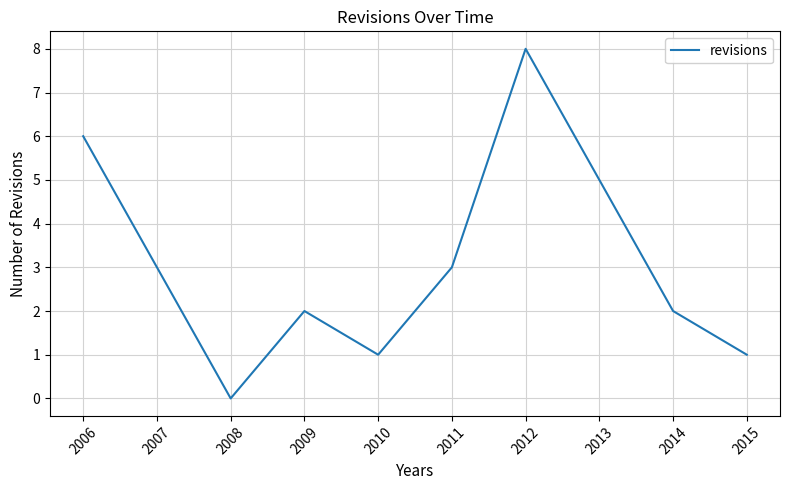

What is the change in value from 2007 to 2013?

+2